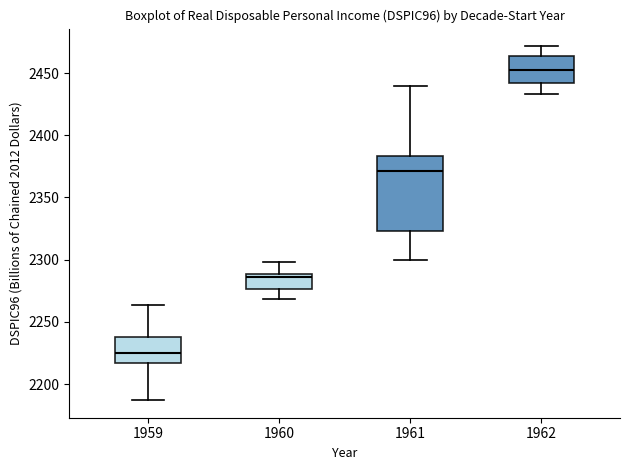

Where does the median line of the box at x = 1961 sit on the y-axis? The values are not printed on the chart, so give them approximately, as read against the axis.

2370